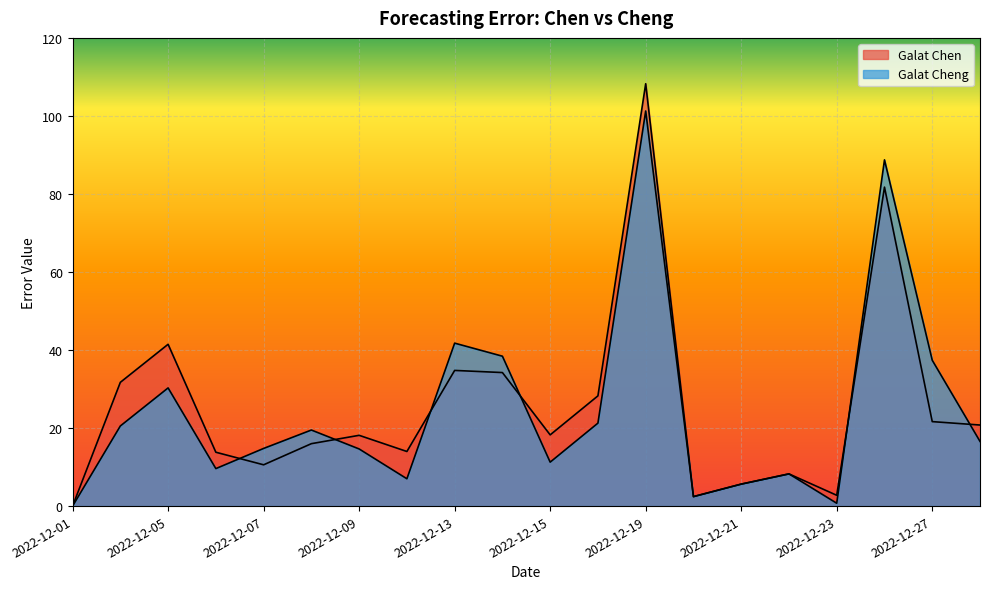

Where is the first local maximum for Galat Chen?

2022-12-05